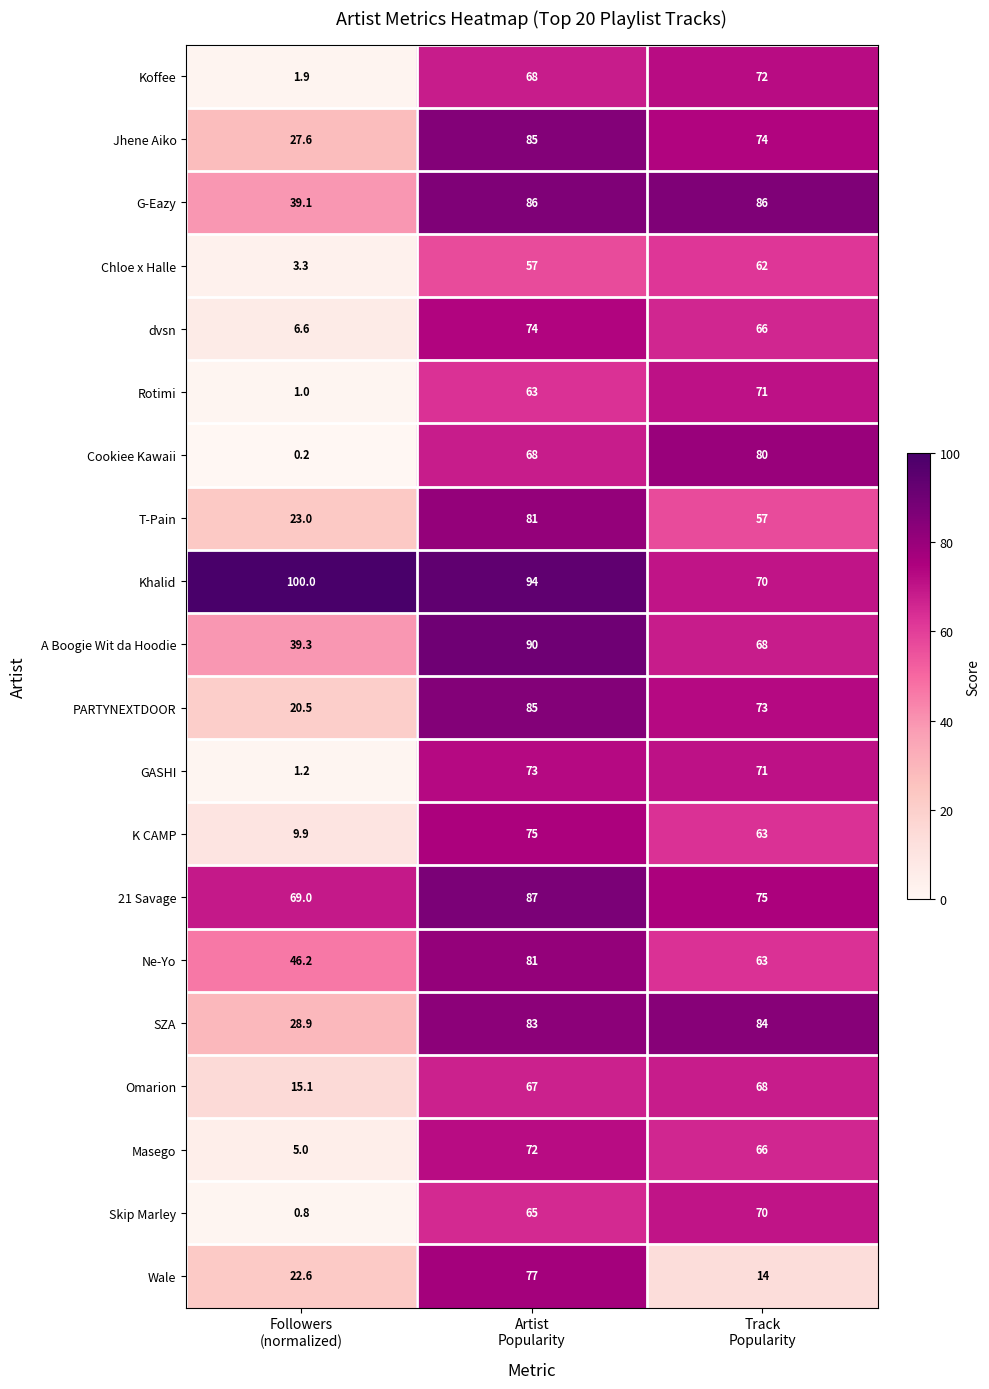

How many Wale values are between 14 and 77?

3